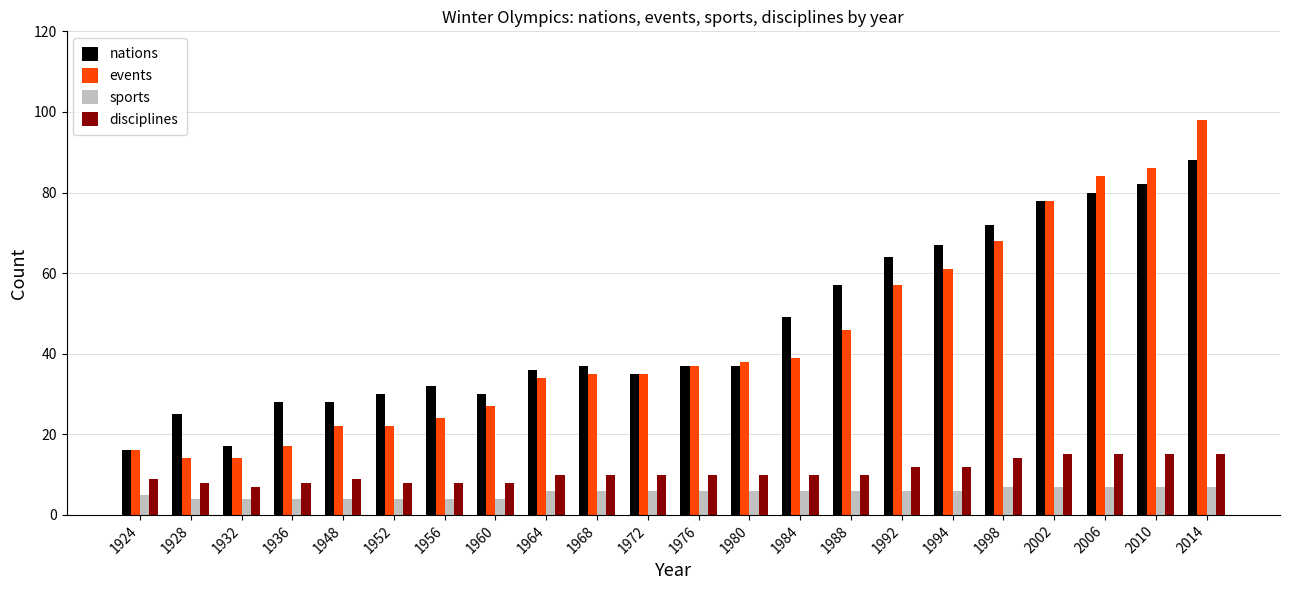

At which category is the sum across all series the highest?

2014